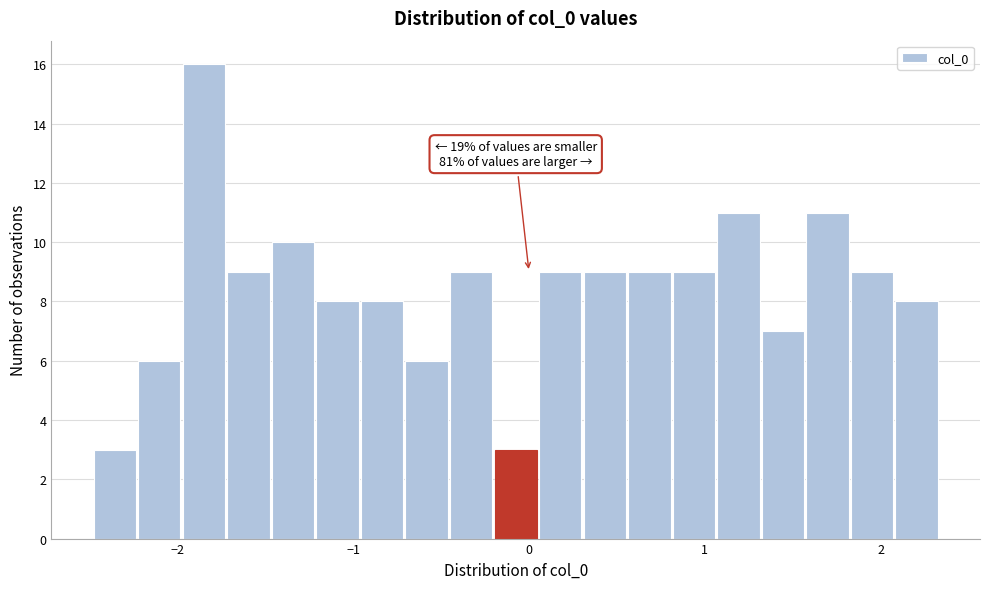

Around what value on the x-axis is the tallest bar? Give the approximate position of its centre, as read against the axis.

-1.8